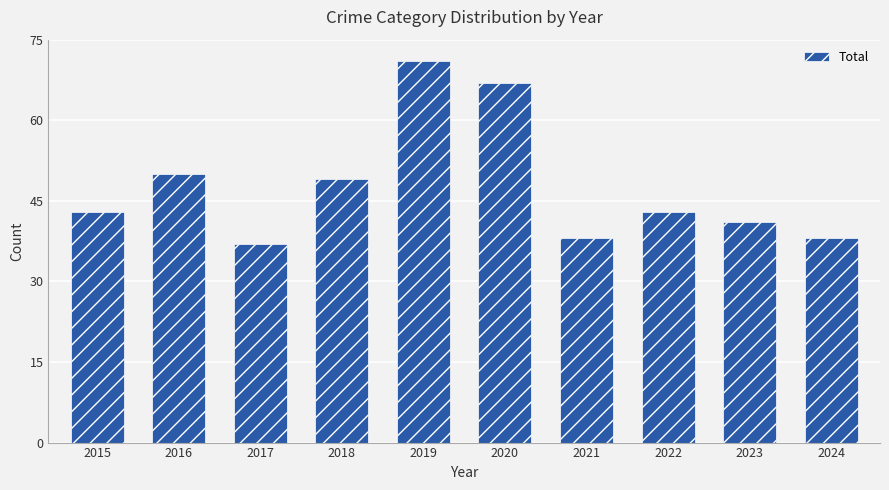

What is the smallest value displayed?

37